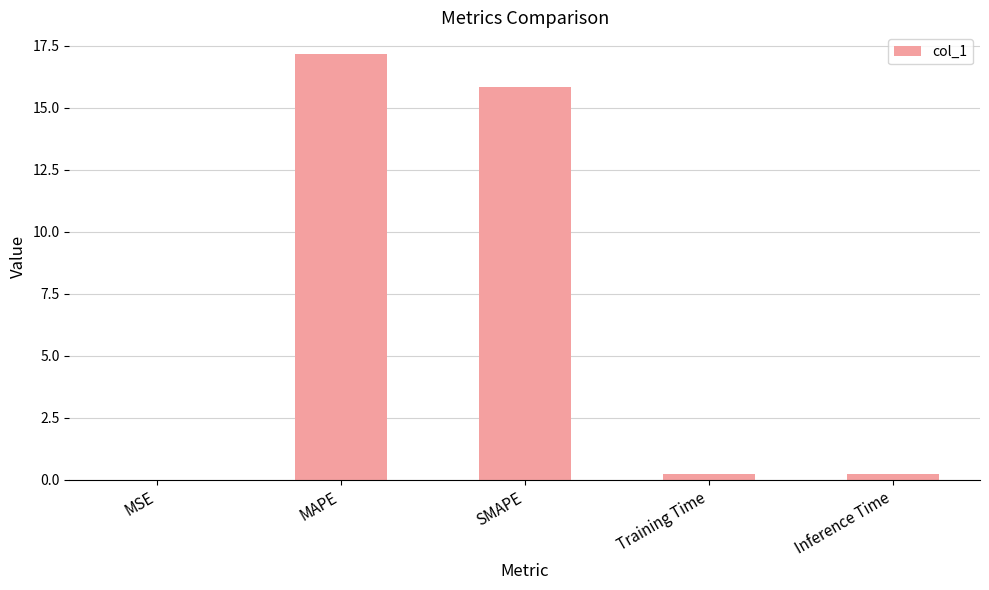

What is the average value?

6.7